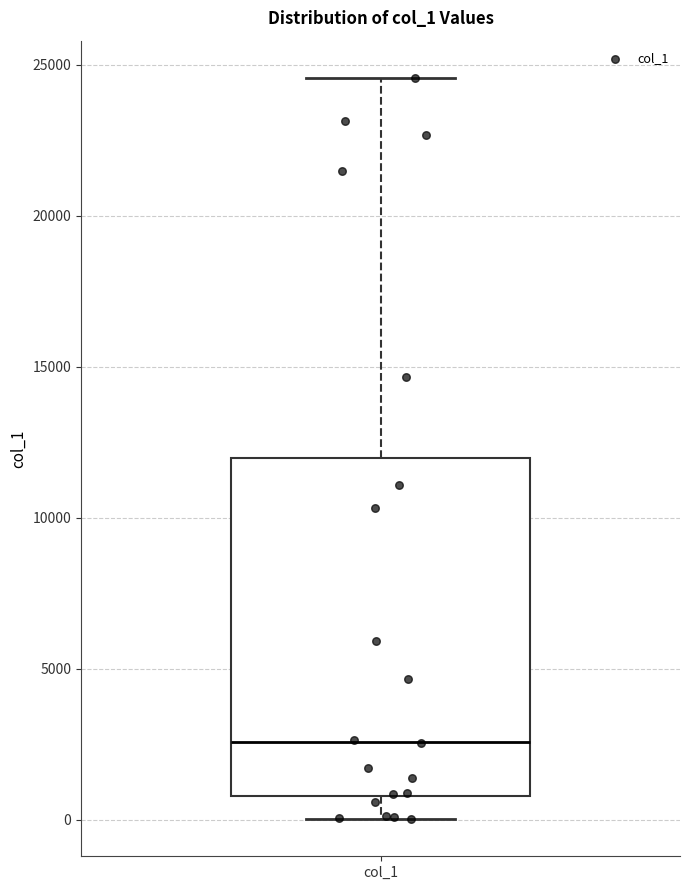

Transcribe this box plot: give where the median line is, the range the box spans, and where the two whiskers end, as read against the y-axis. The values are not printed on the chart, so give them approximately, as read against the axis.

median 2500, box 1000 to 12000, whiskers 0 to 24500